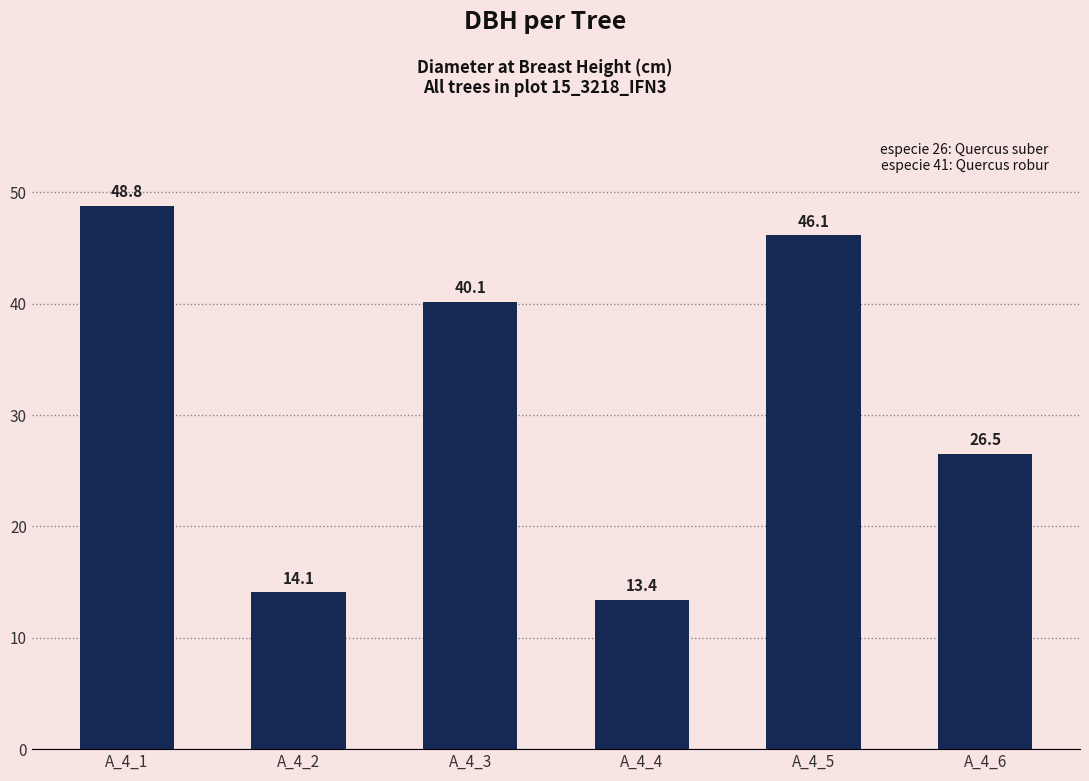

The value at A_4_4 is 13.4. True or false?

True